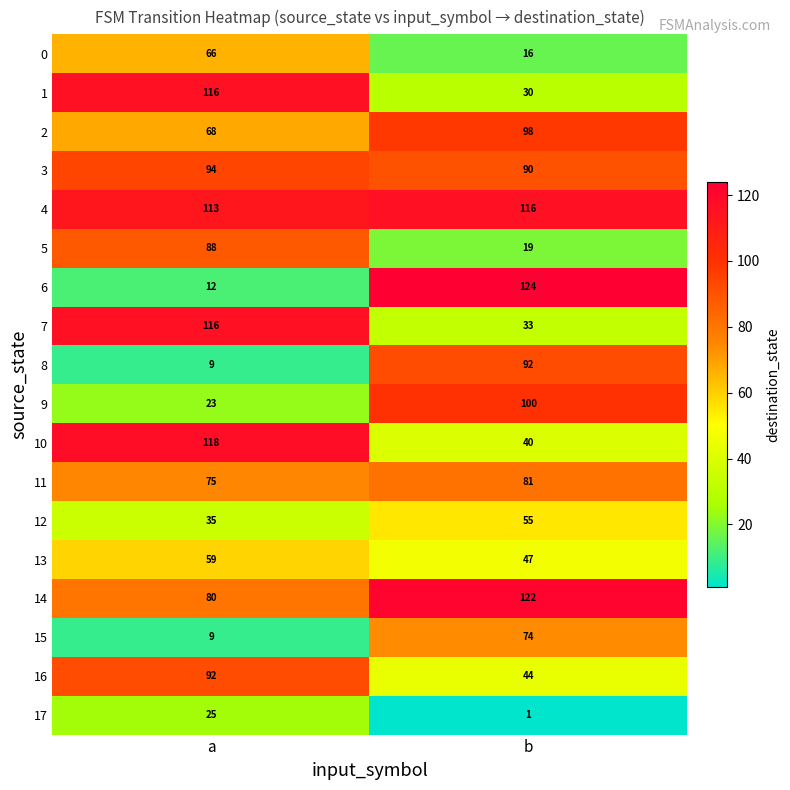

Rank the categories by 3 value from lowest to highest.

b, a